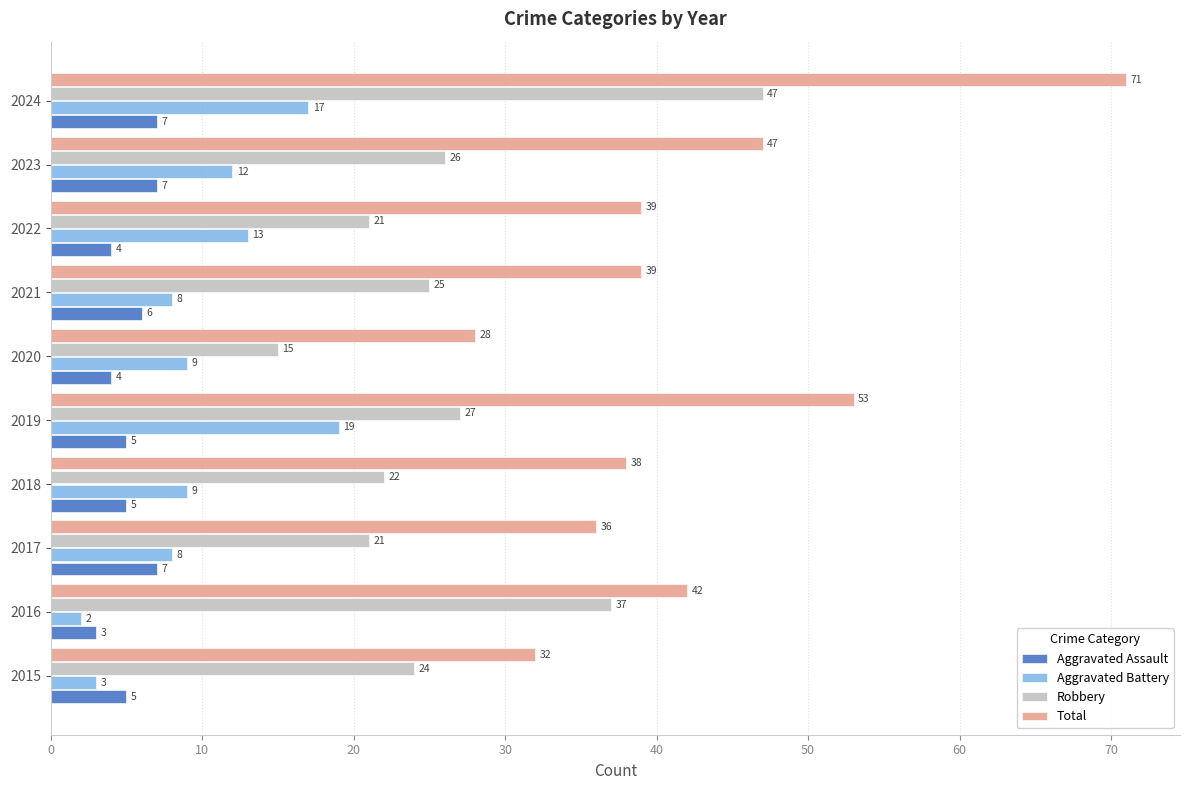

The value of Robbery at 2024 is 66. True or false?

False